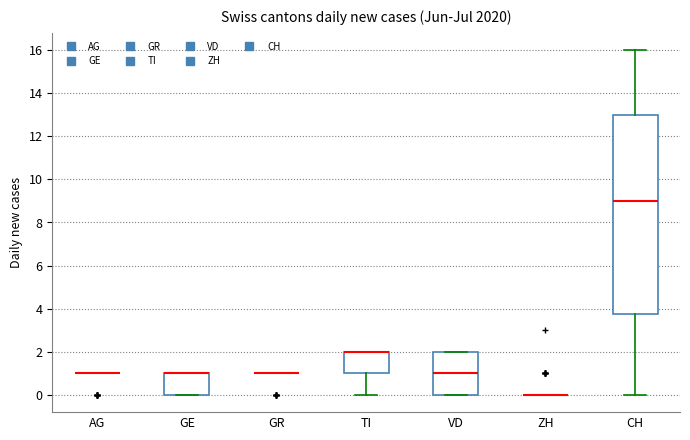

Where does the lower whisker of the box for TI end on the y-axis? The values are not printed on the chart, so give them approximately, as read against the axis.

0.0